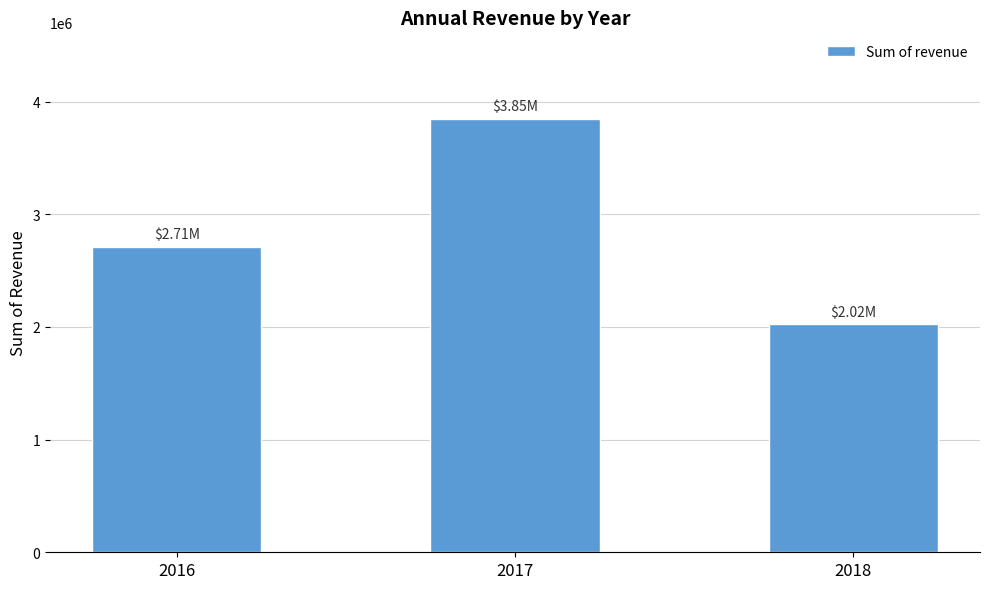

At which label does the data first exceed 2709484?

2016